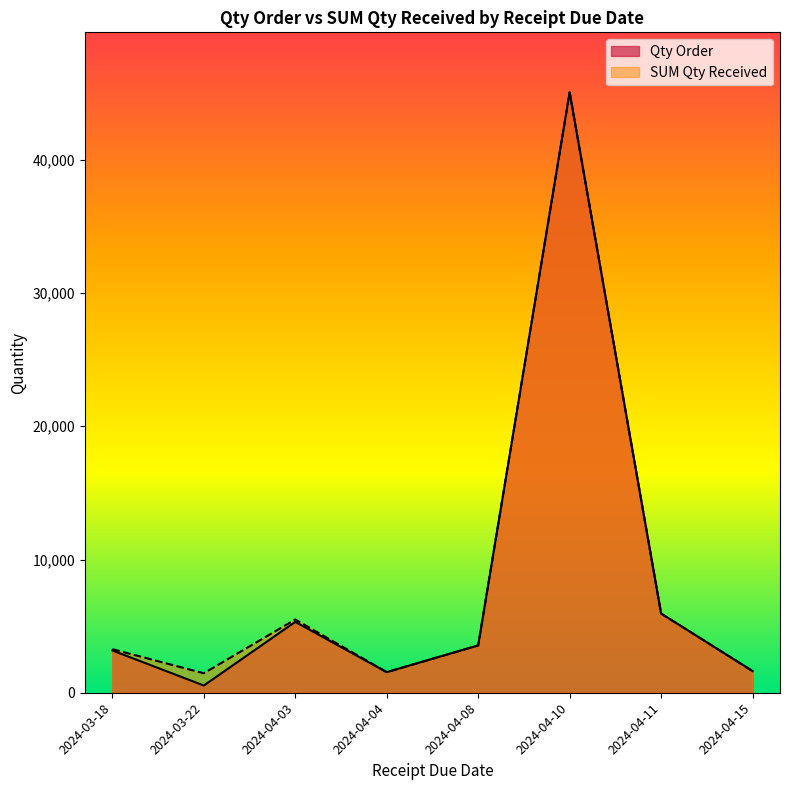

Count the number of data series in this chart.

2